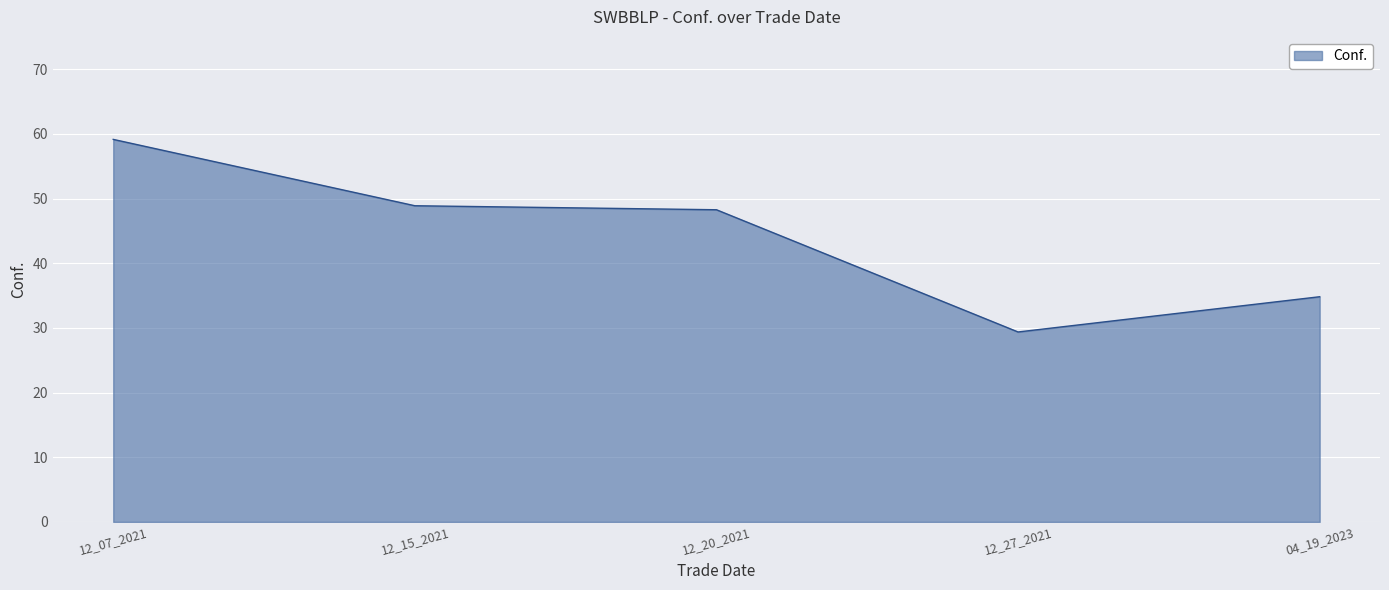

At which category does the chart reach its minimum across all series?

12_27_2021